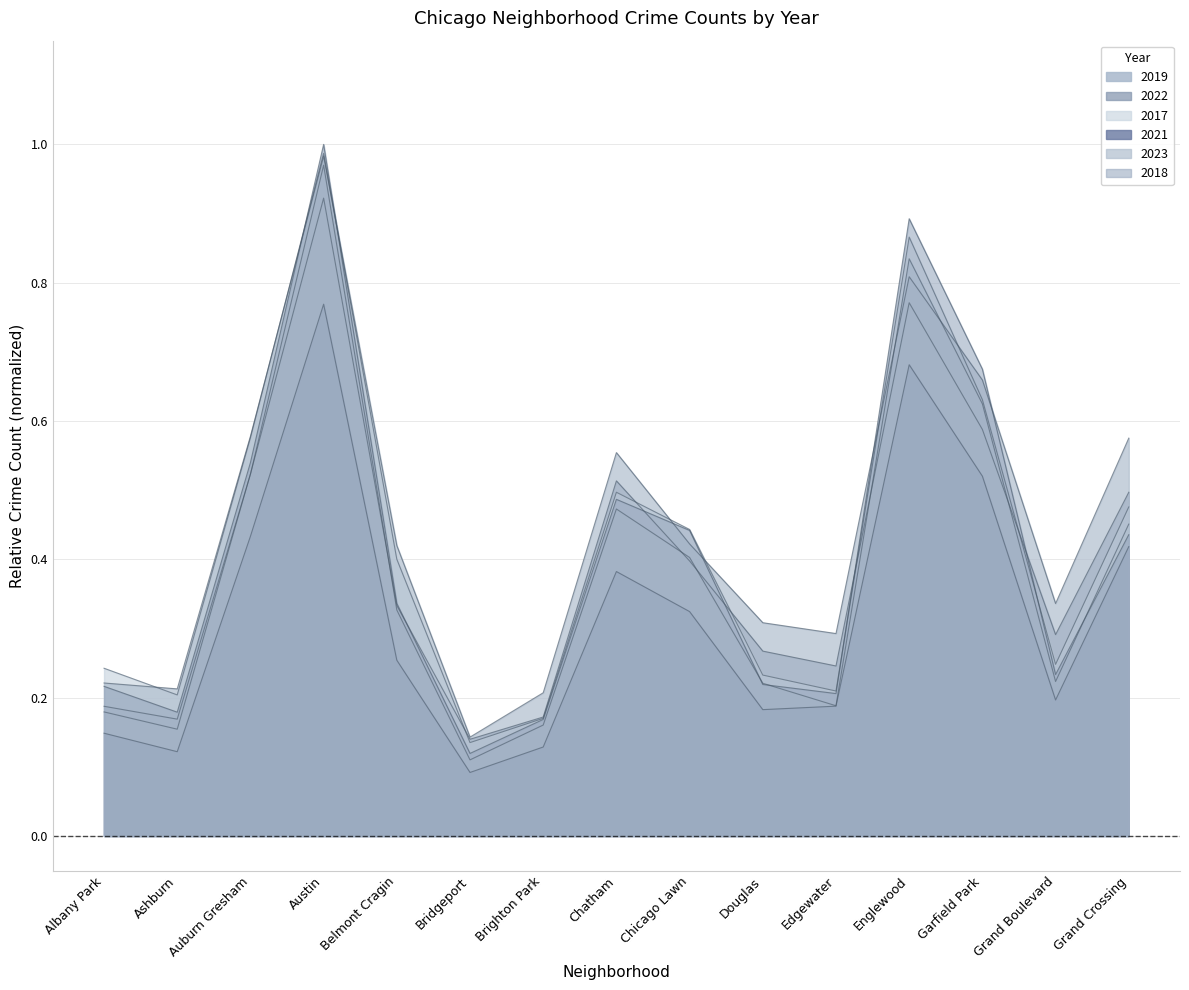

What are all the series names shown in the legend?

2019, 2022, 2017, 2021, 2023, 2018